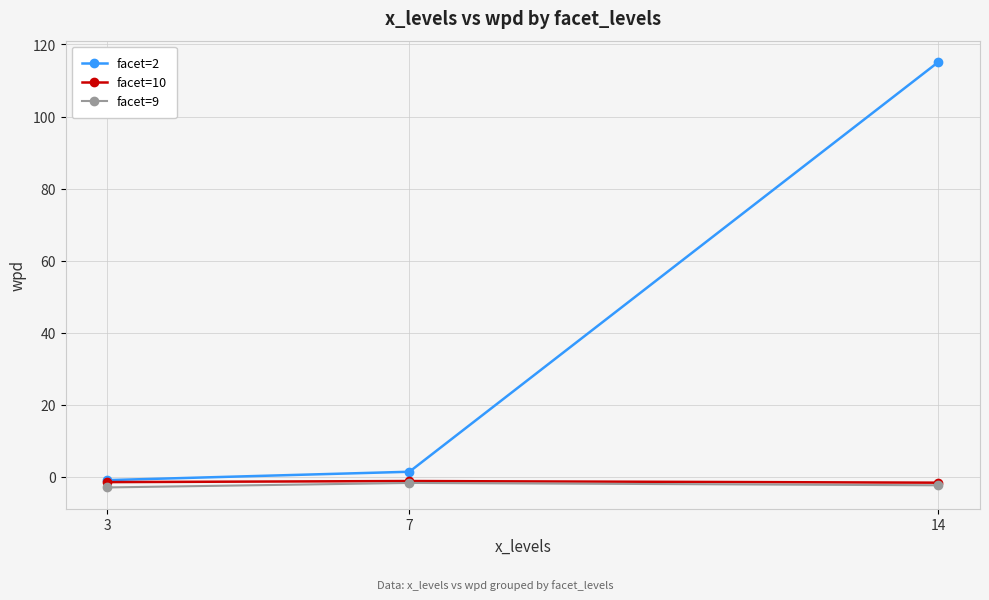

What is the maximum value shown in the chart?

115.2